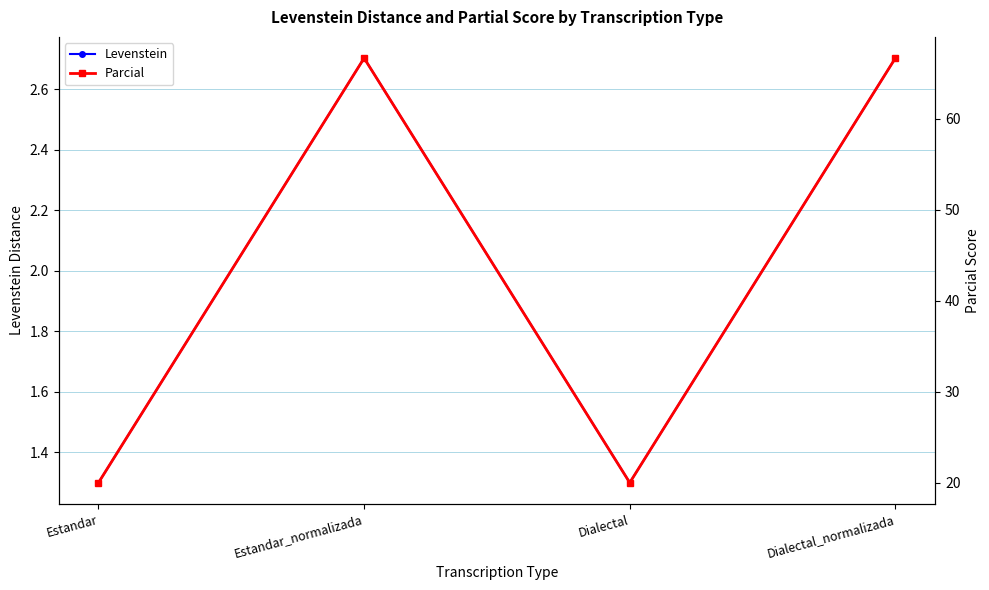

At which category does Parcial reach its first local valley?

Dialectal